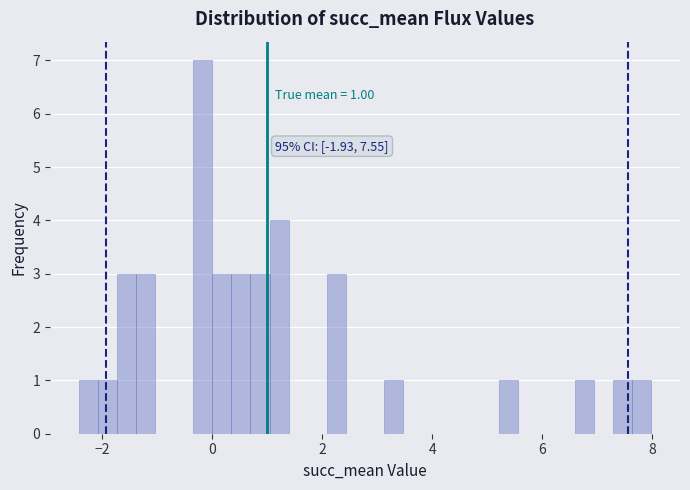

Read against the x-axis, roughly where is the centre of the tallest bar?

-0.2